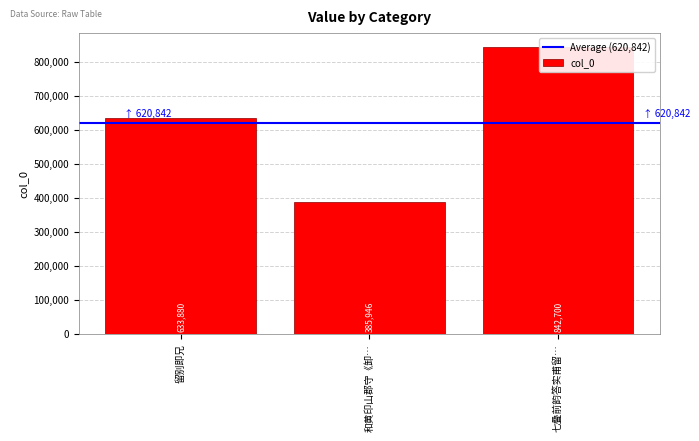

How many values are between 385946 and 842700?

3